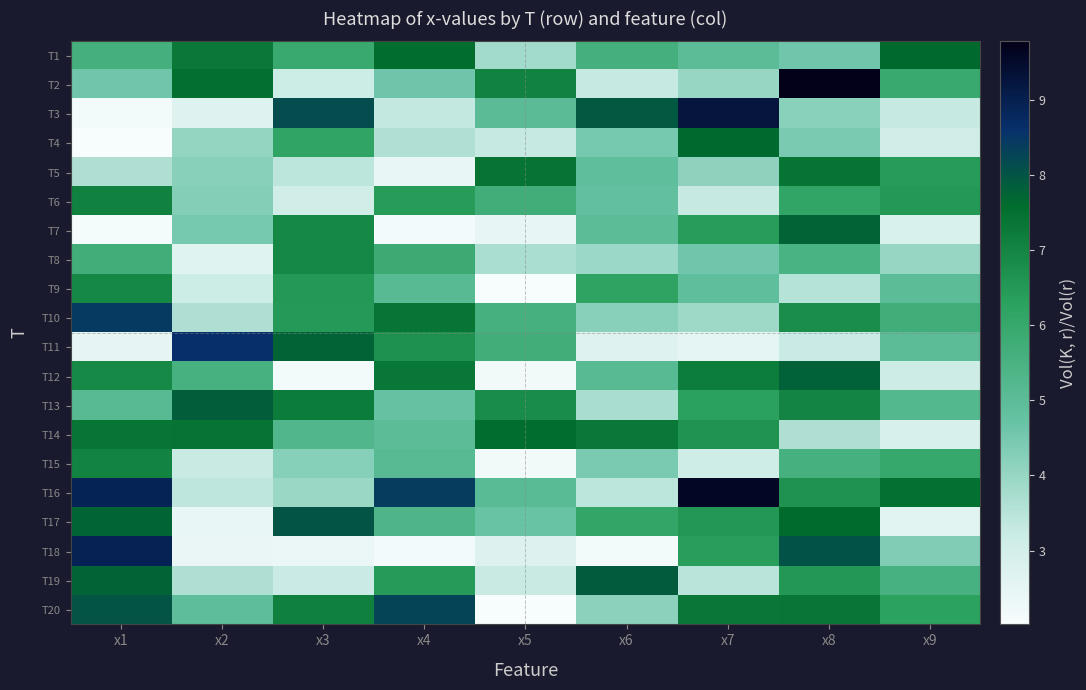

What is the greatest value displayed?

9.8